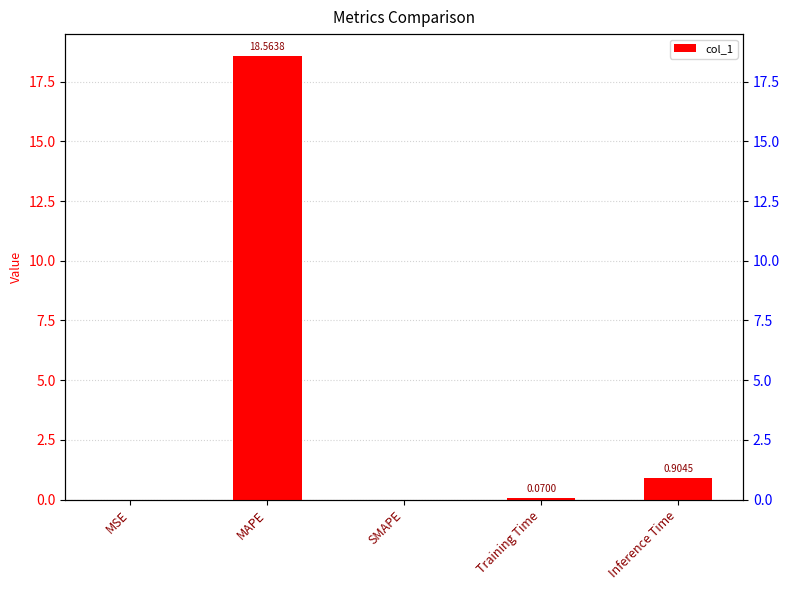

The value at Inference Time is 0.3. True or false?

False